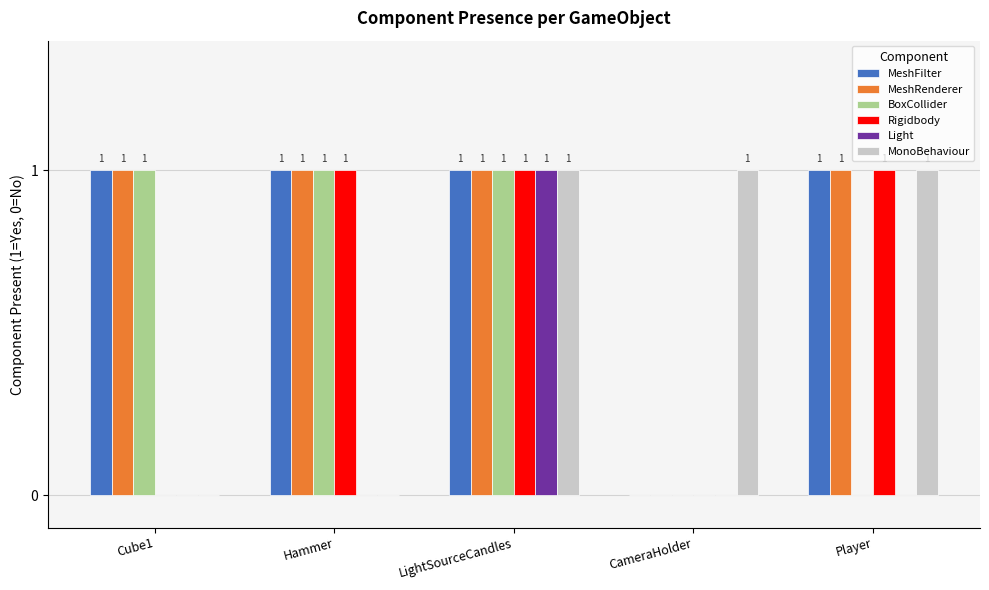

True or false: BoxCollider has a value of 0 at CameraHolder.

True